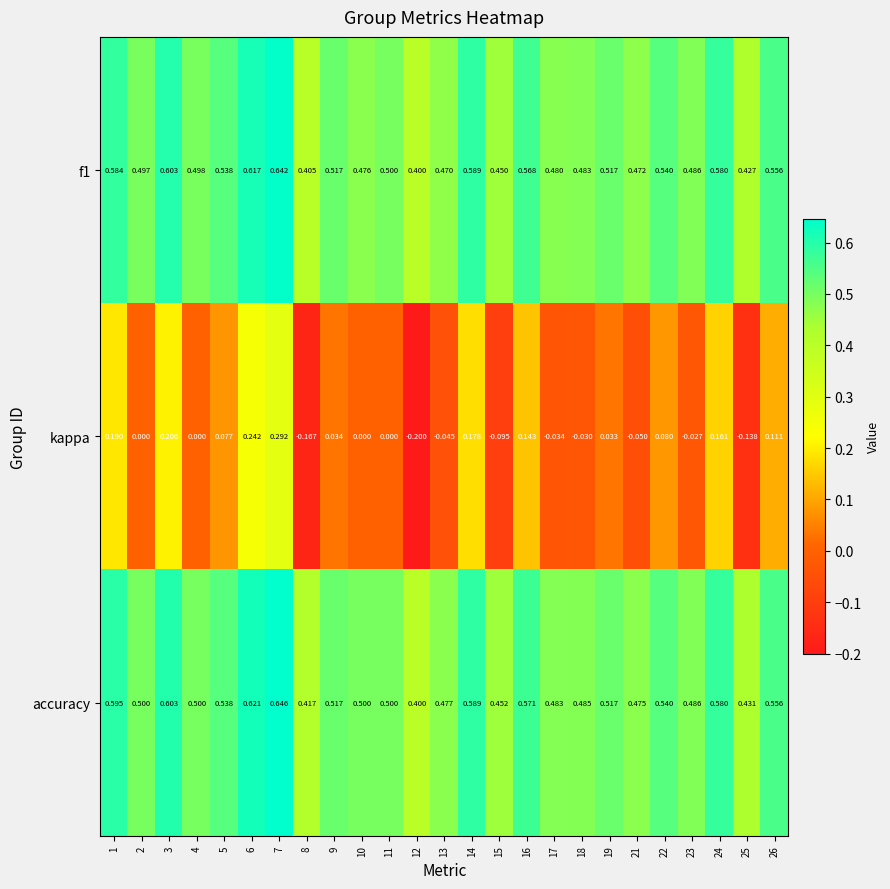

Which series has the largest range (max minus min)?

kappa